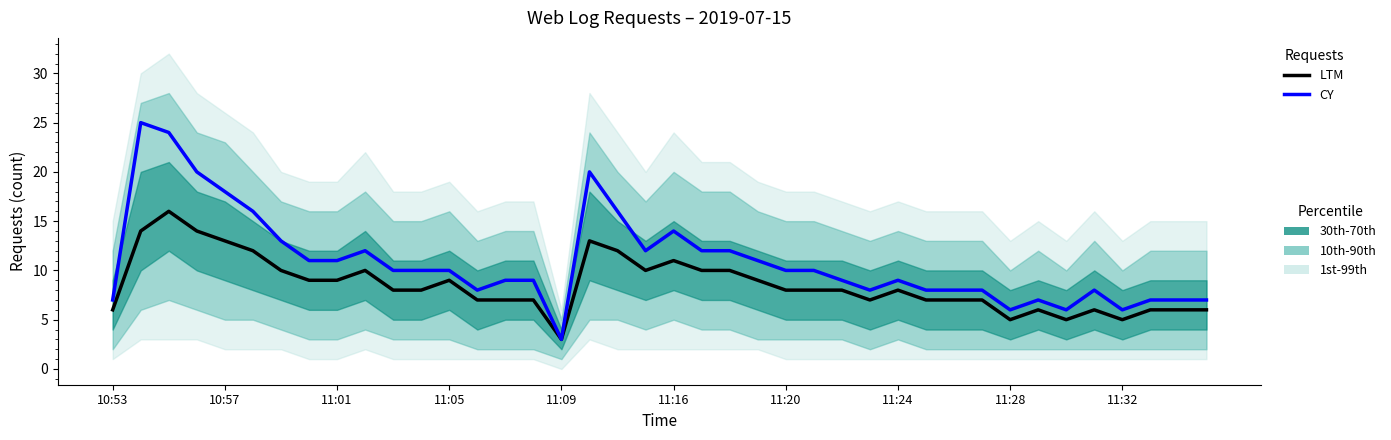

At how many categories does at least one series exceed 22?

2